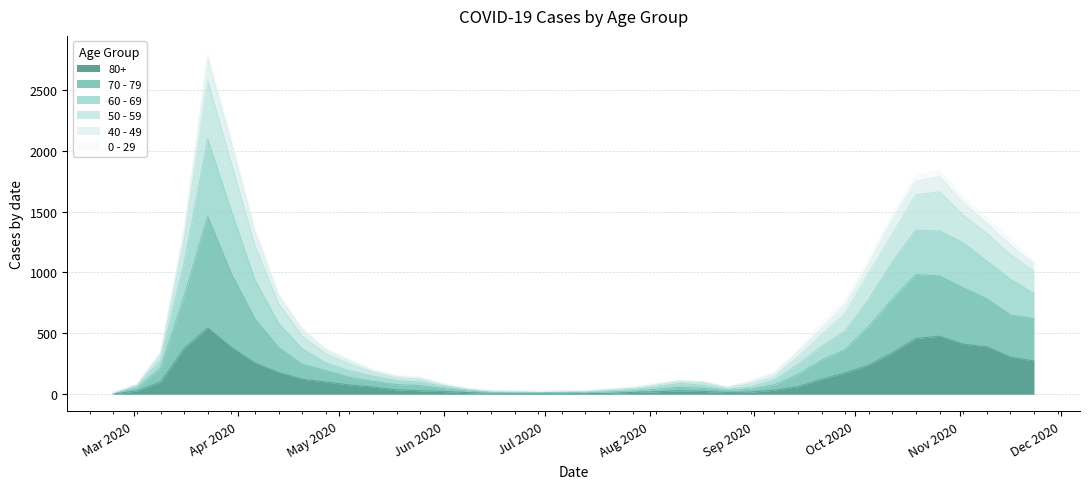

The value of 80+ at 2020-06-29 is 7. True or false?

True